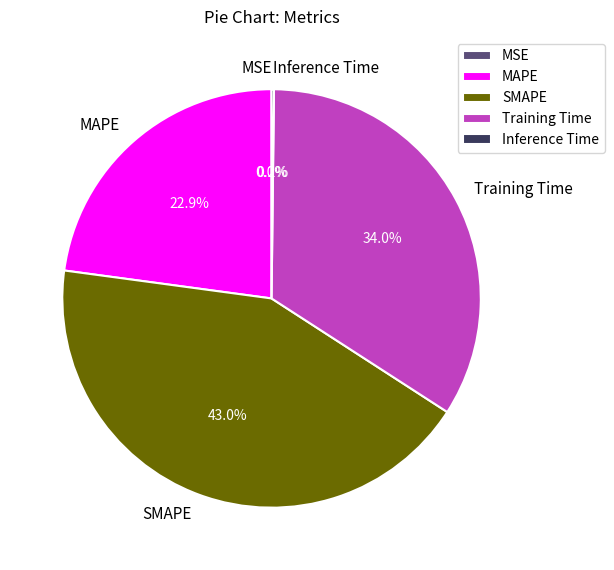

Which category has the biggest portion of the pie?

SMAPE